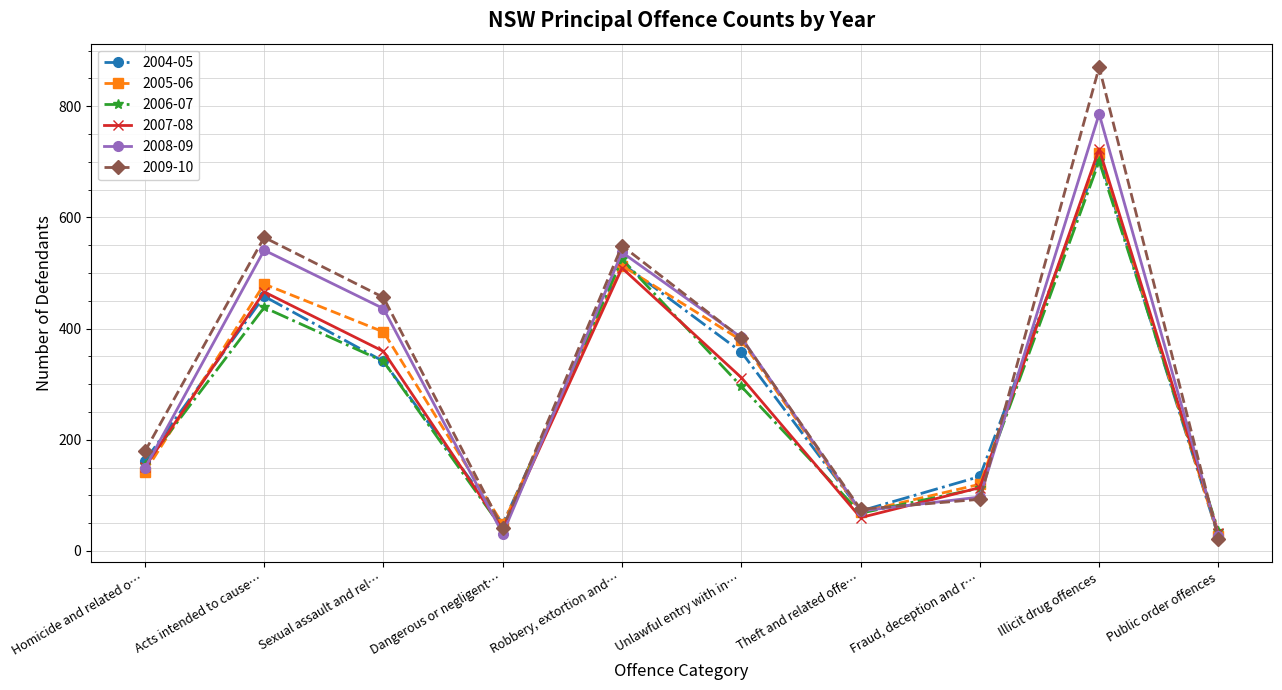

Which series has the widest spread of values?

2009-10